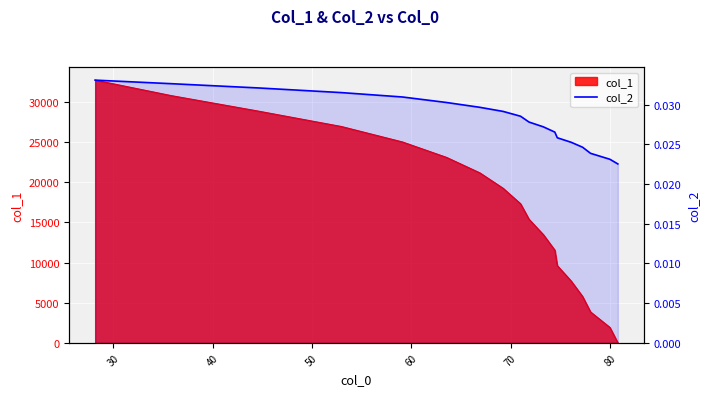

Count the values in the range 0 to 1.

18